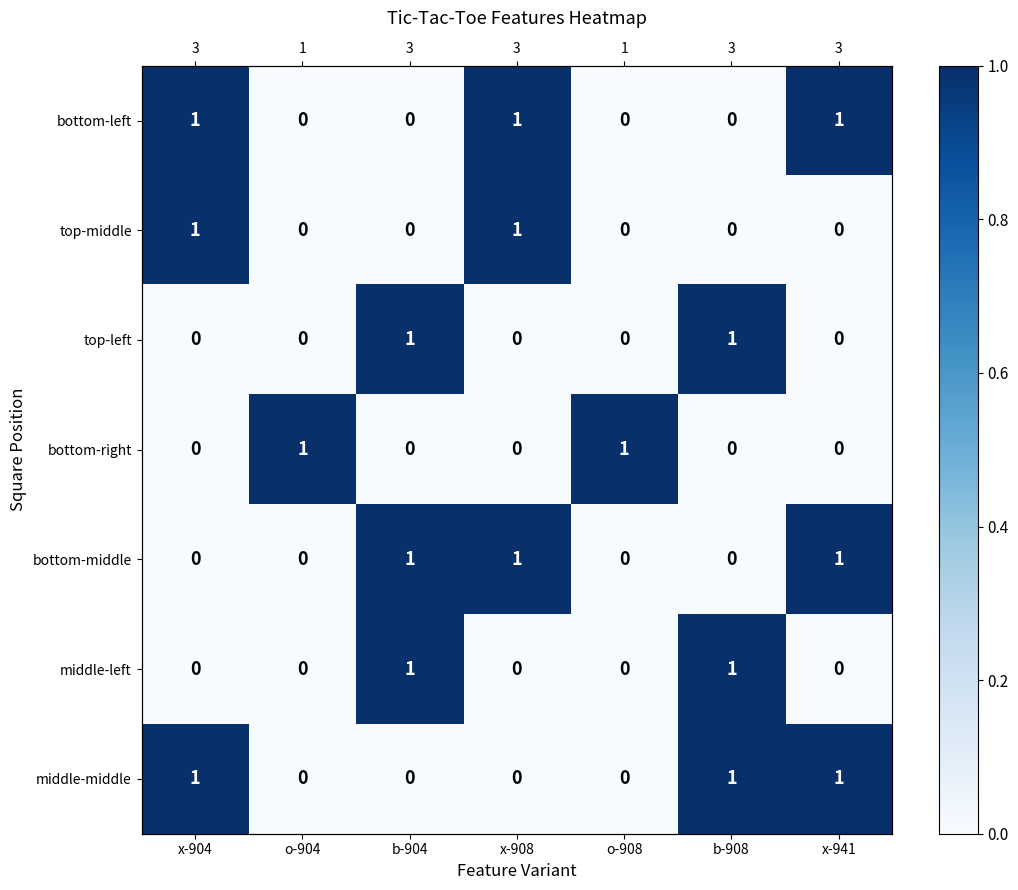

How many values in the bottom-right series exceed 0?

2